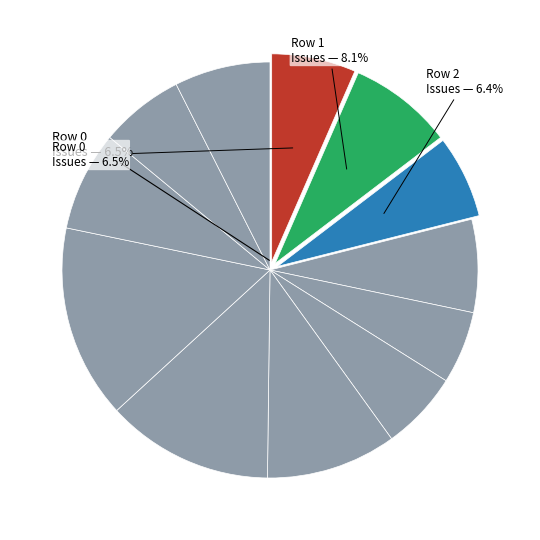

Count the number of slices in the pie.

12